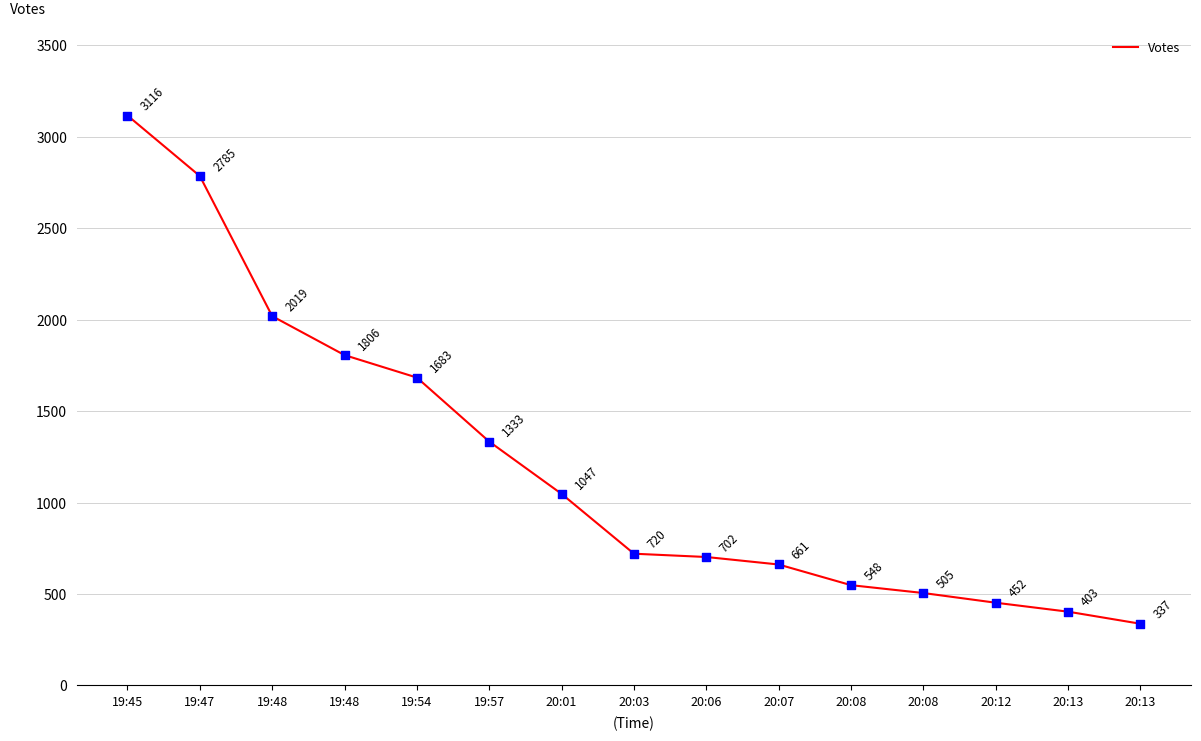

Which has a higher value, 19:48 or 19:48?

19:48